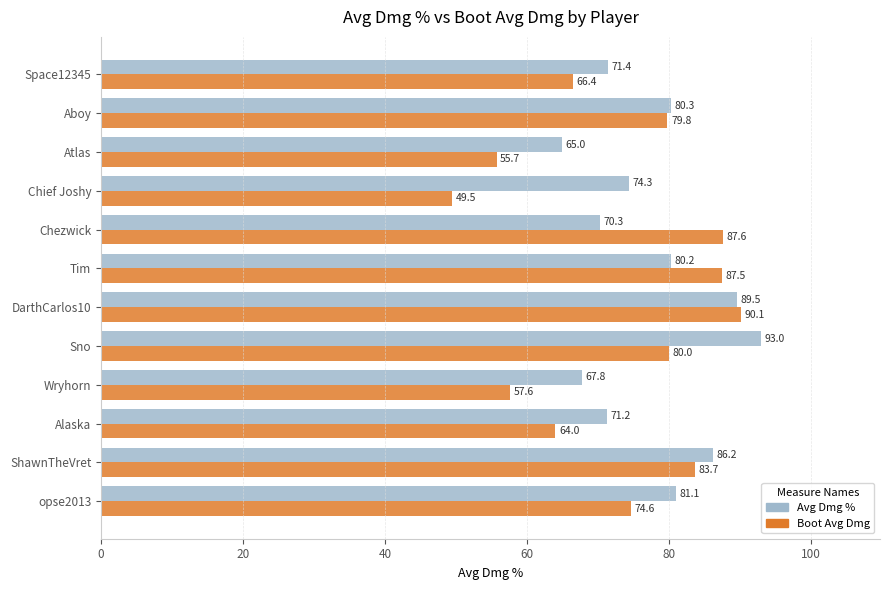

The Boot Avg Dmg series shows 55.7 at Atlas. True or false?

True